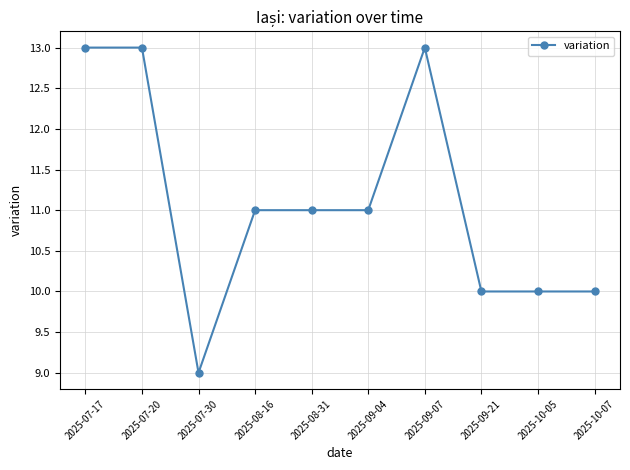

What is the maximum value shown in the chart?

13